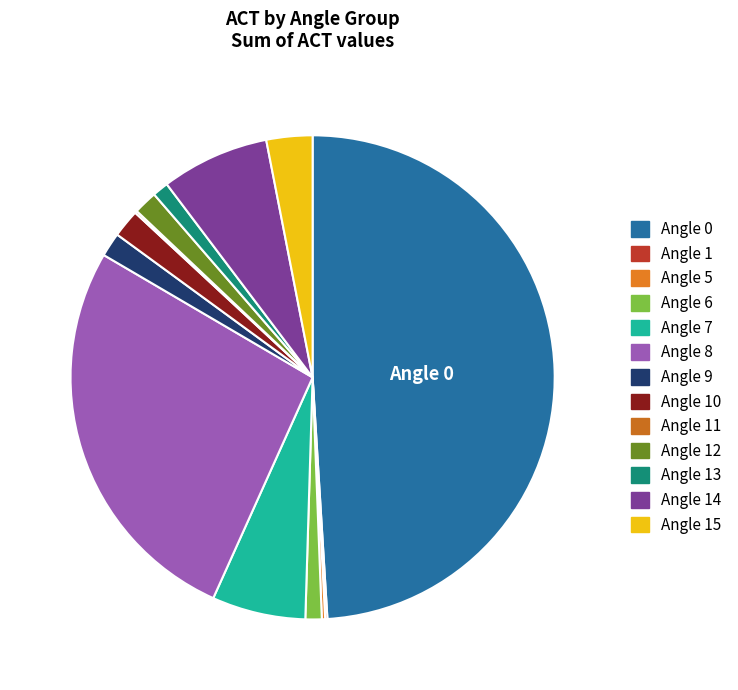

Count the number of slices in the pie.

13